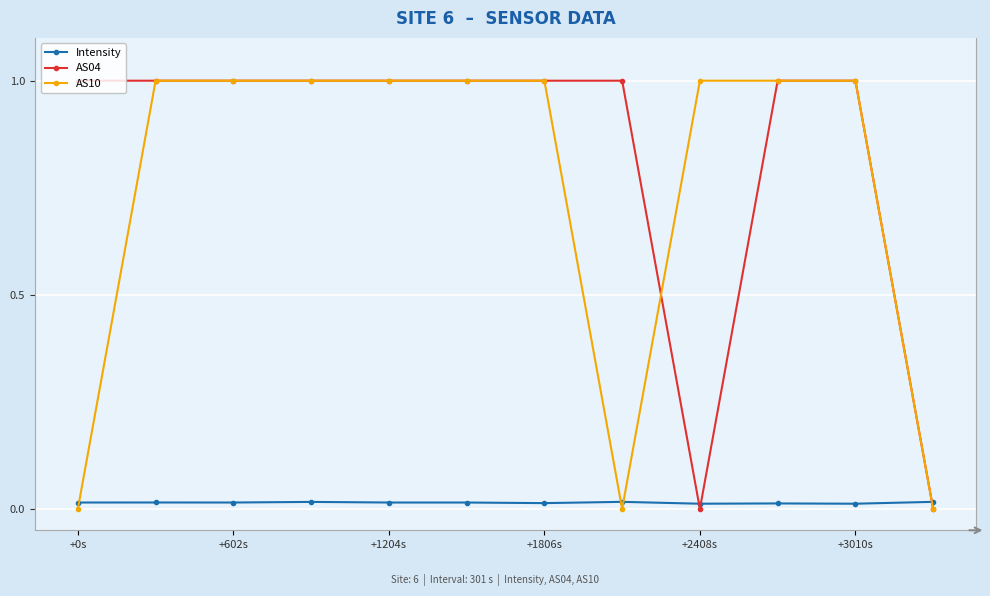

What is the value of the AS10 point at the 10th from the left?

1.0